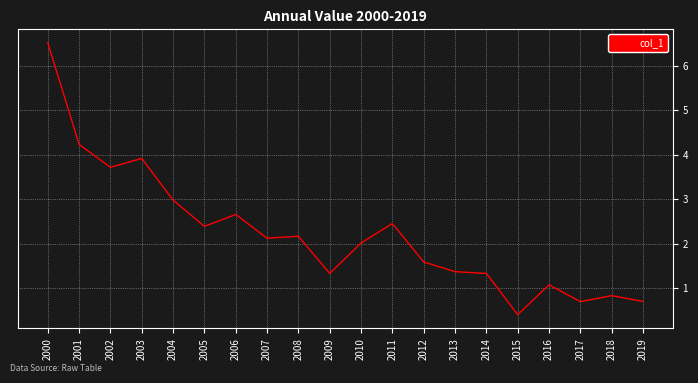

At which label is the value closest to 3?

2004